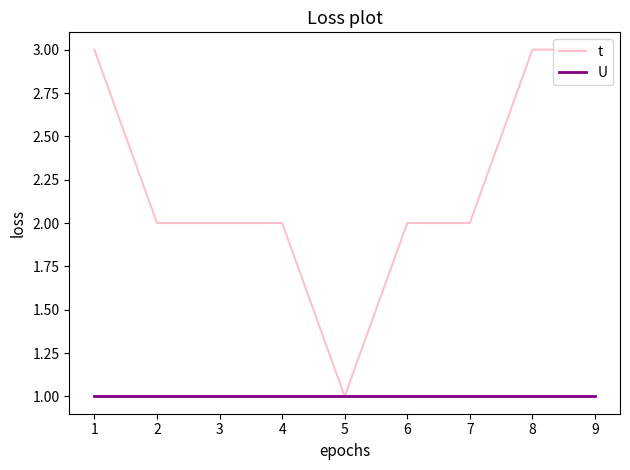

Is the value of t at 8 greater than the value of U at 8?

Yes